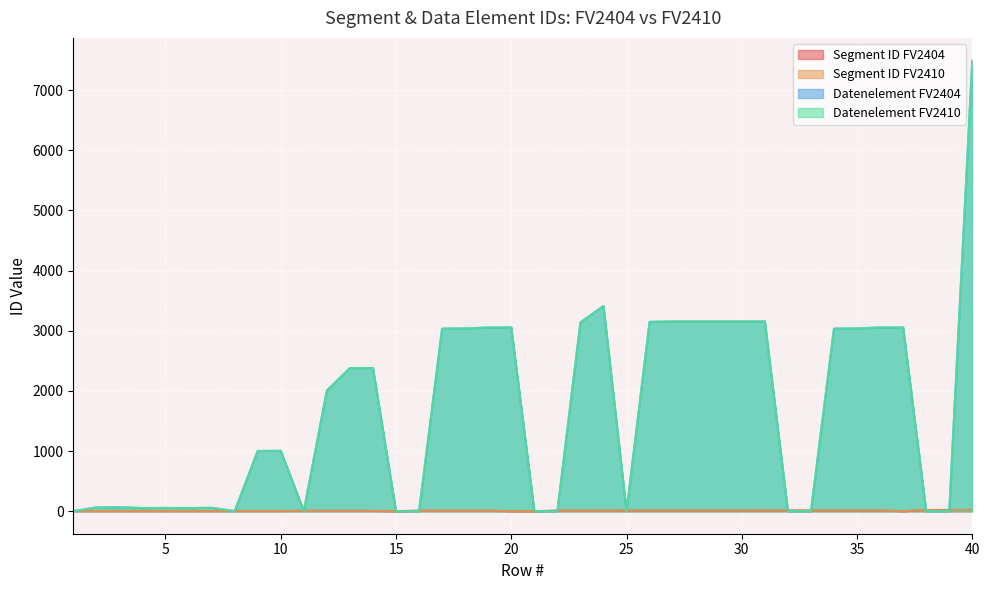

How many lines are shown in the chart?

4